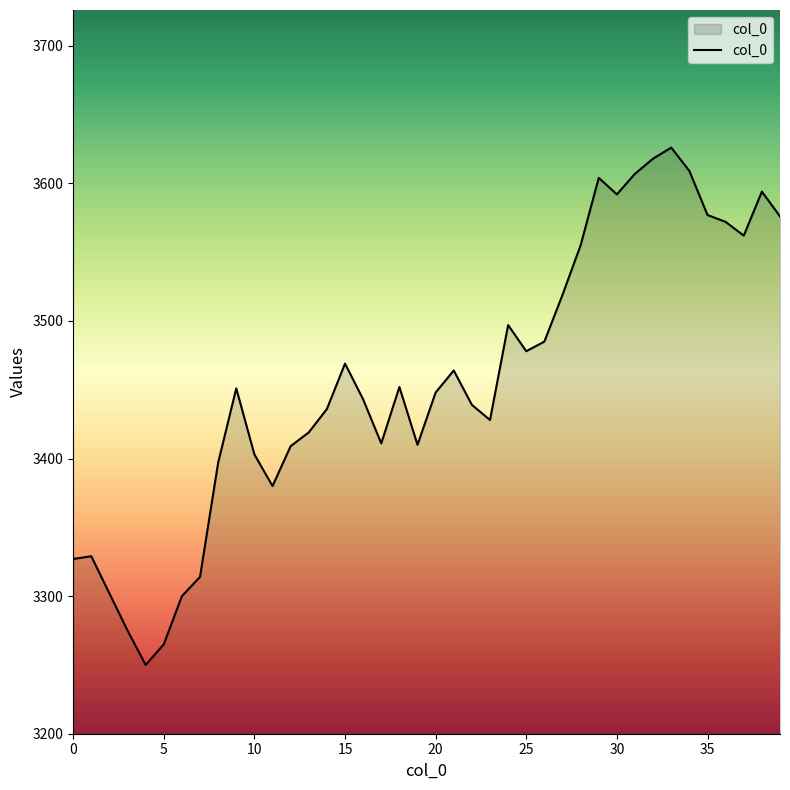

What is the difference between the maximum and minimum values?

376